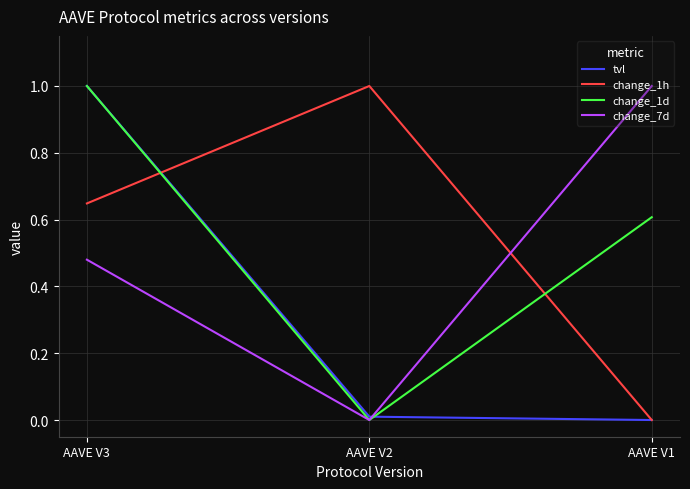

Which series changed the most between AAVE V3 and AAVE V1?

tvl